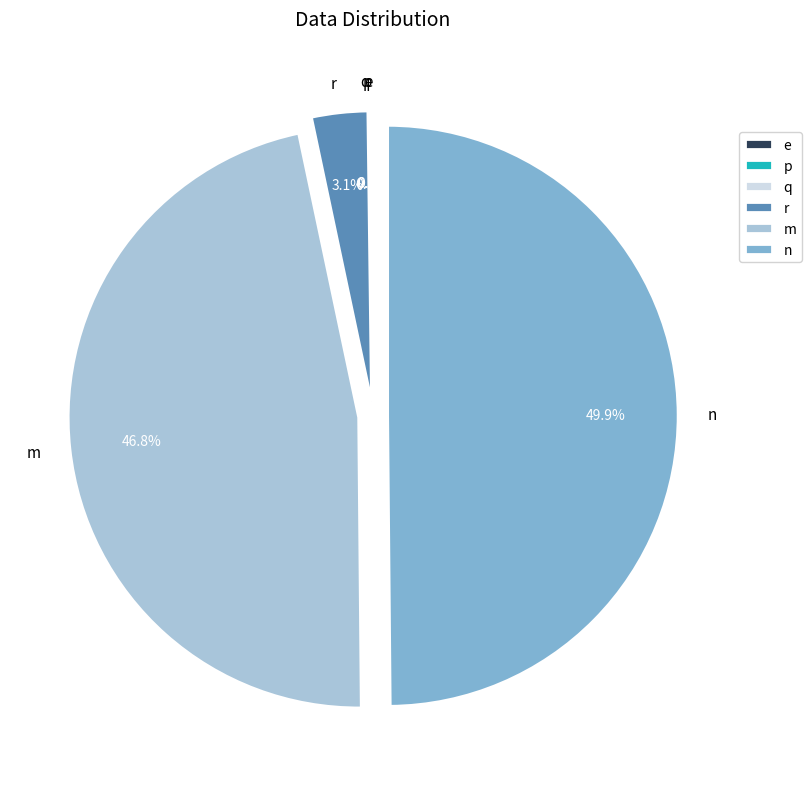

Which slice is the smallest?

e